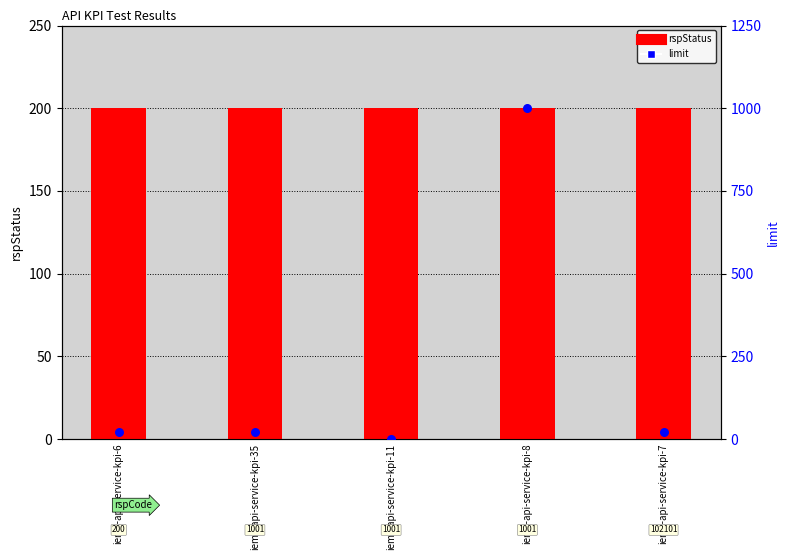

Which series reaches the minimum Y coordinate?

limit